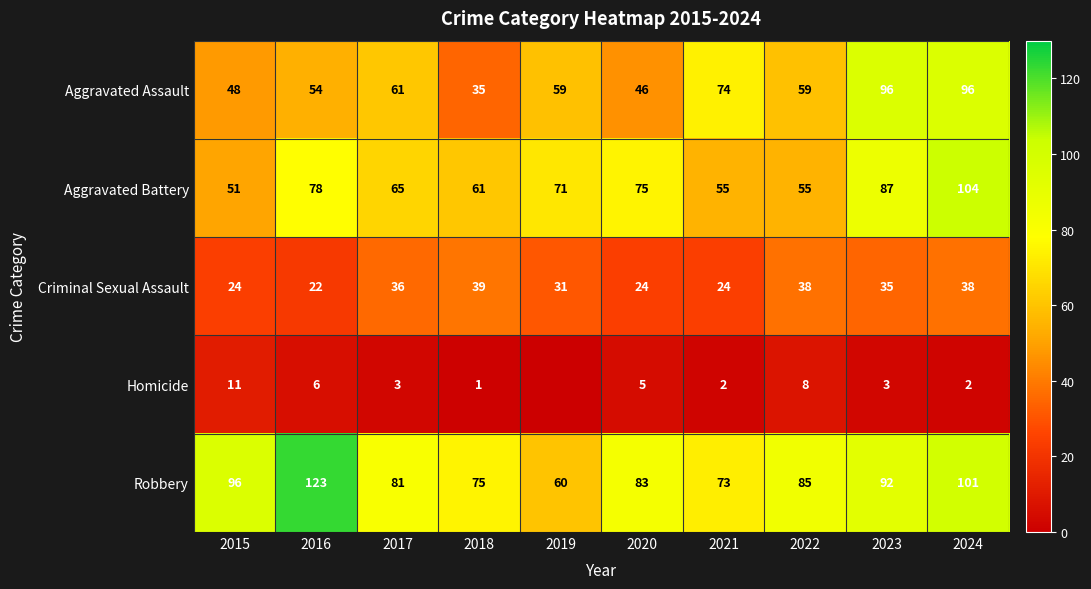

How many data points in Aggravated Battery are less than 71?

5